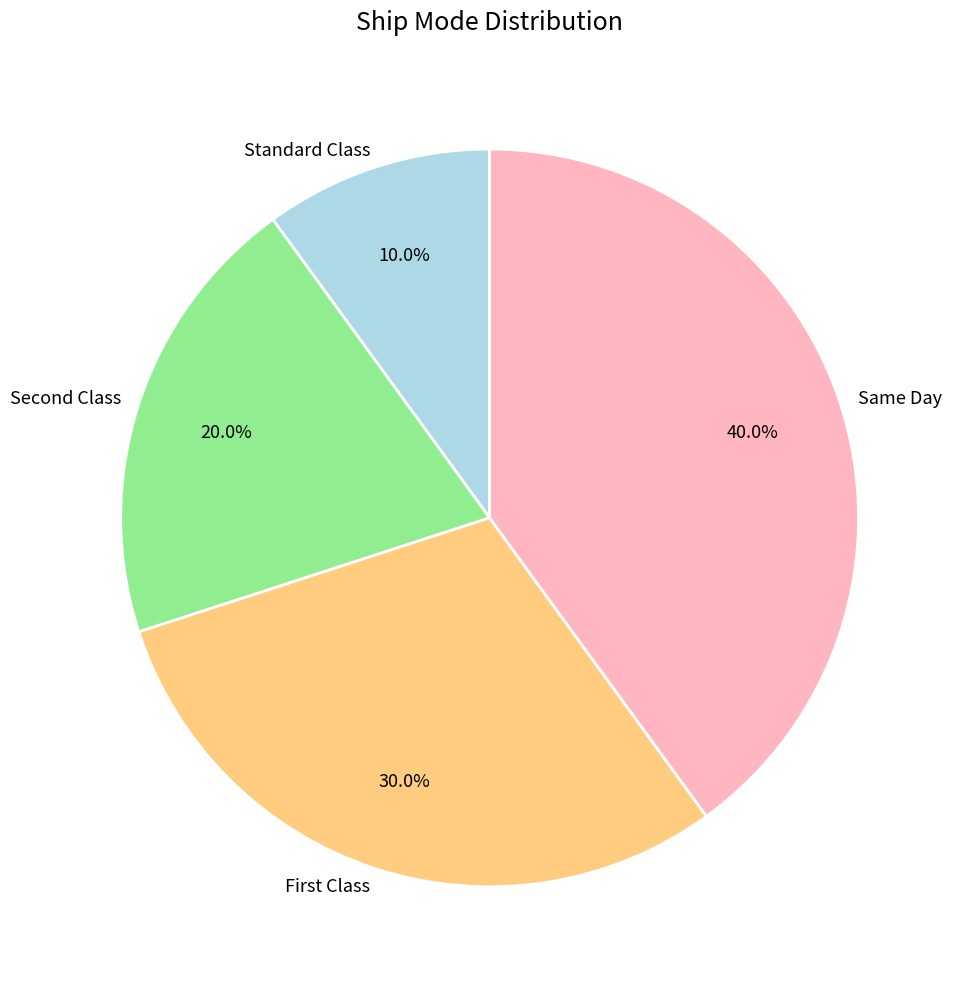

Which slice is the largest?

Same Day